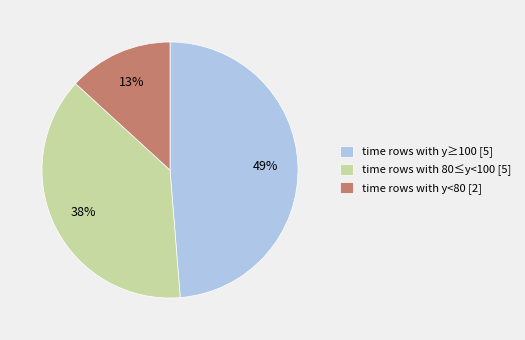

Is there a majority slice in this chart?

No